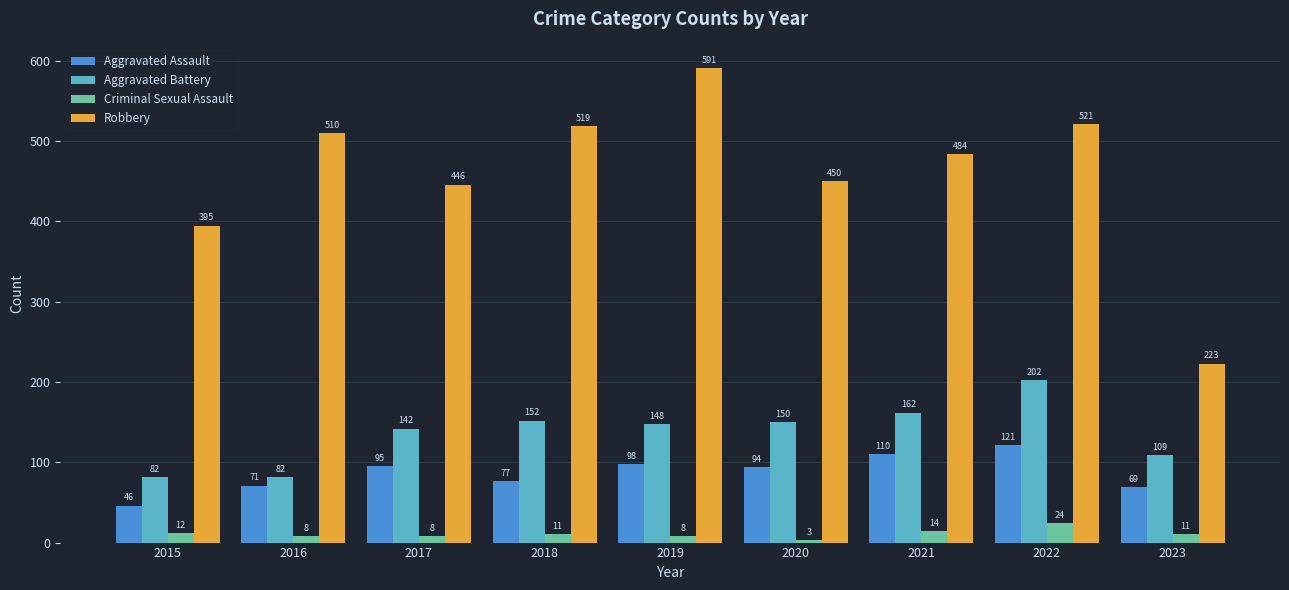

Which series has the widest spread of values?

Robbery